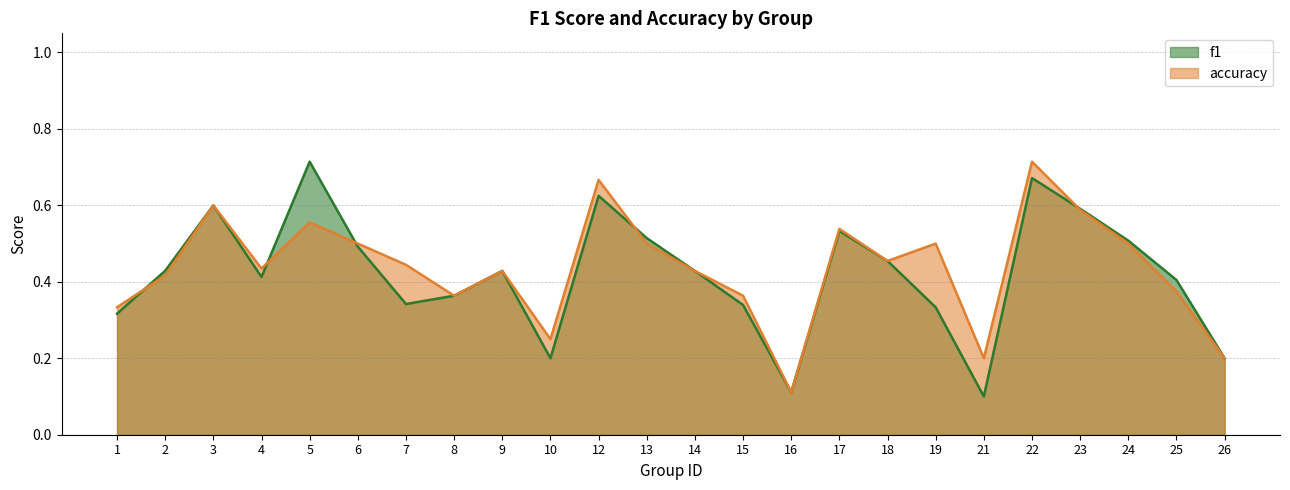

At which category does the chart reach its peak across all series?

5